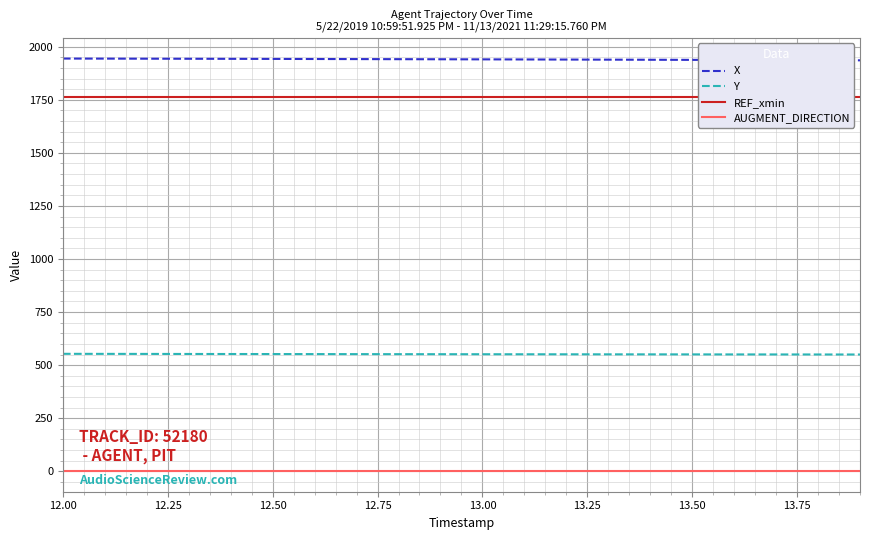

True or false: X and AUGMENT_DIRECTION intersect in this chart.

False